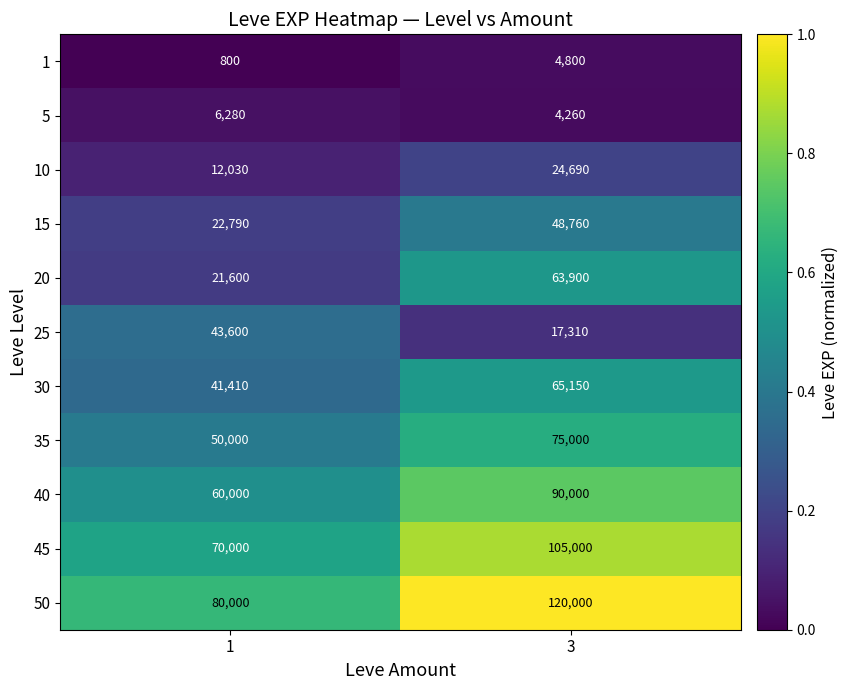

What is the difference between the highest and lowest values at 1?

79200